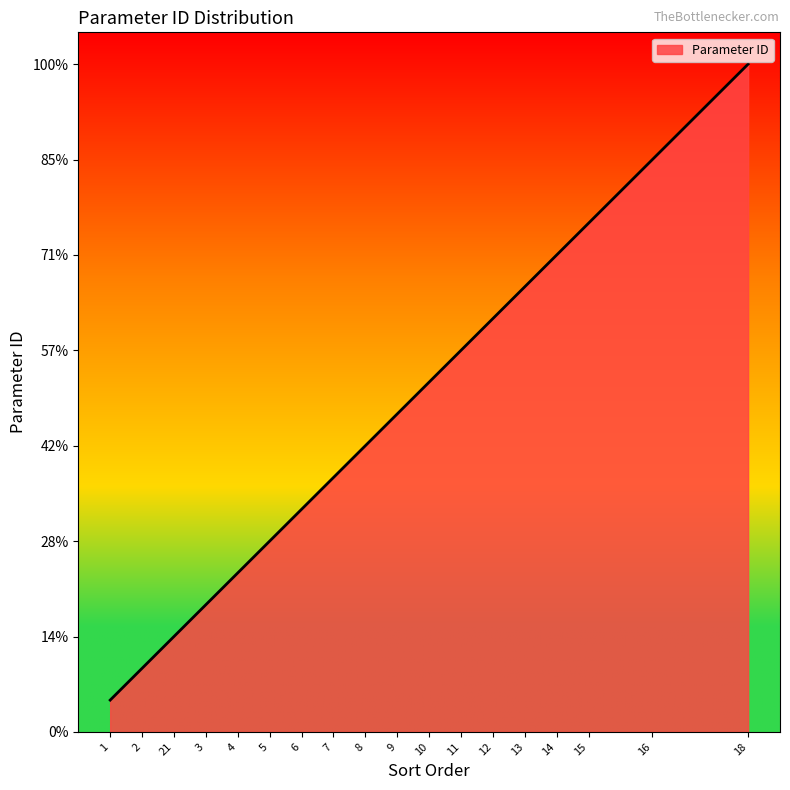

Is this an area chart (filled region under the line)?

Yes